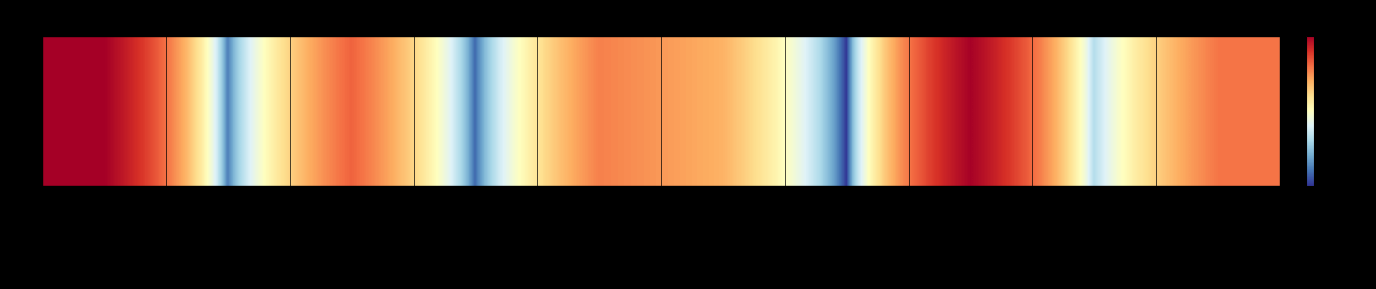

What is the ratio of the value at OptionsTest.php to the value at Options.php?

0.1